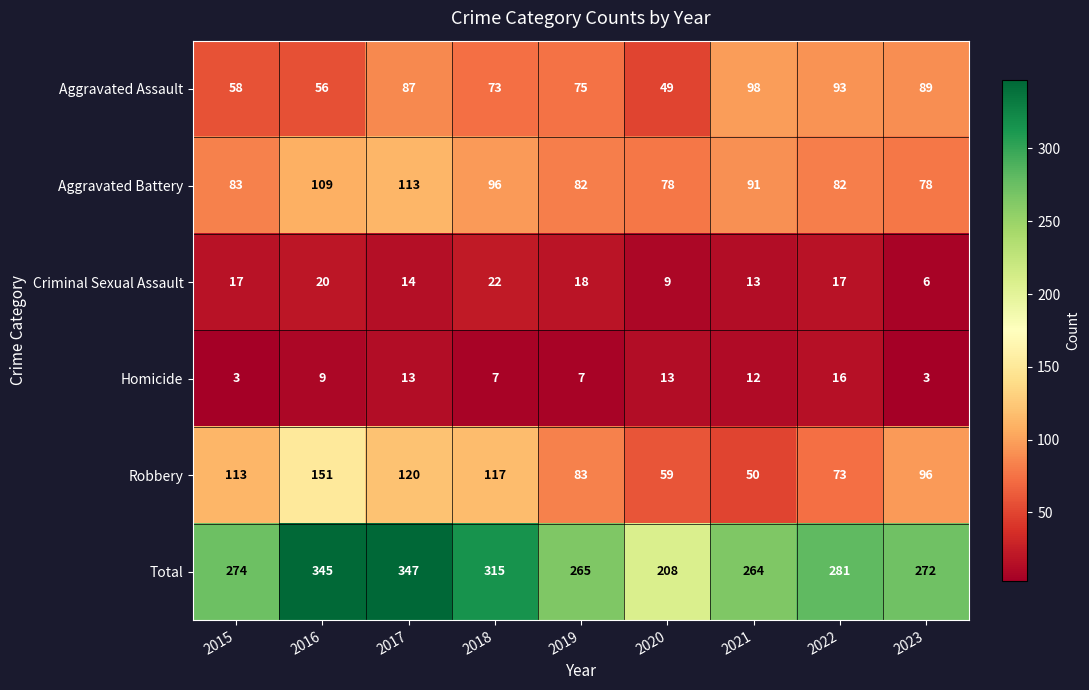

At which label is Robbery closest to 100?

2023